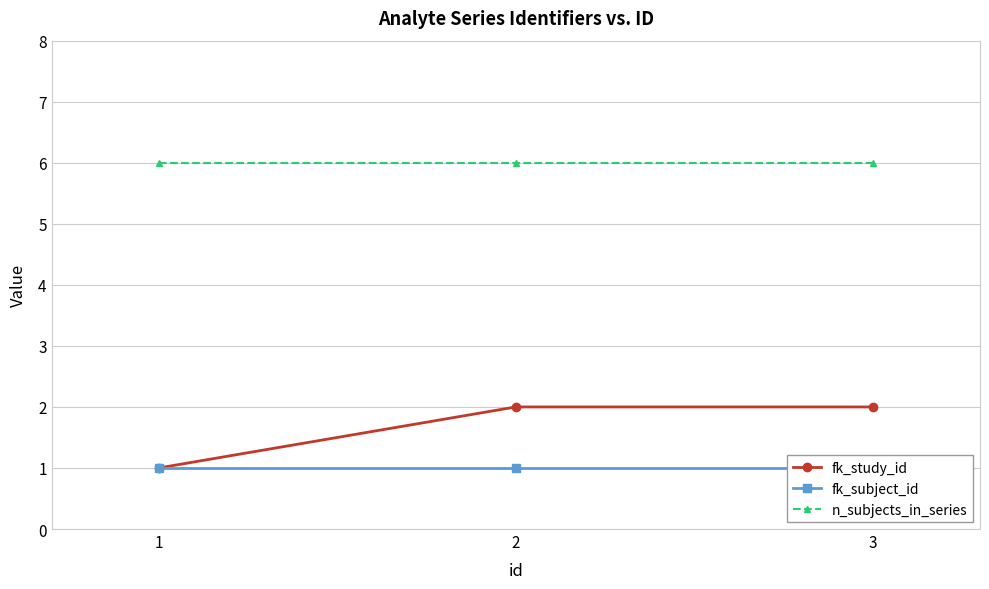

What is the spread (max minus min) of values at 2?

5